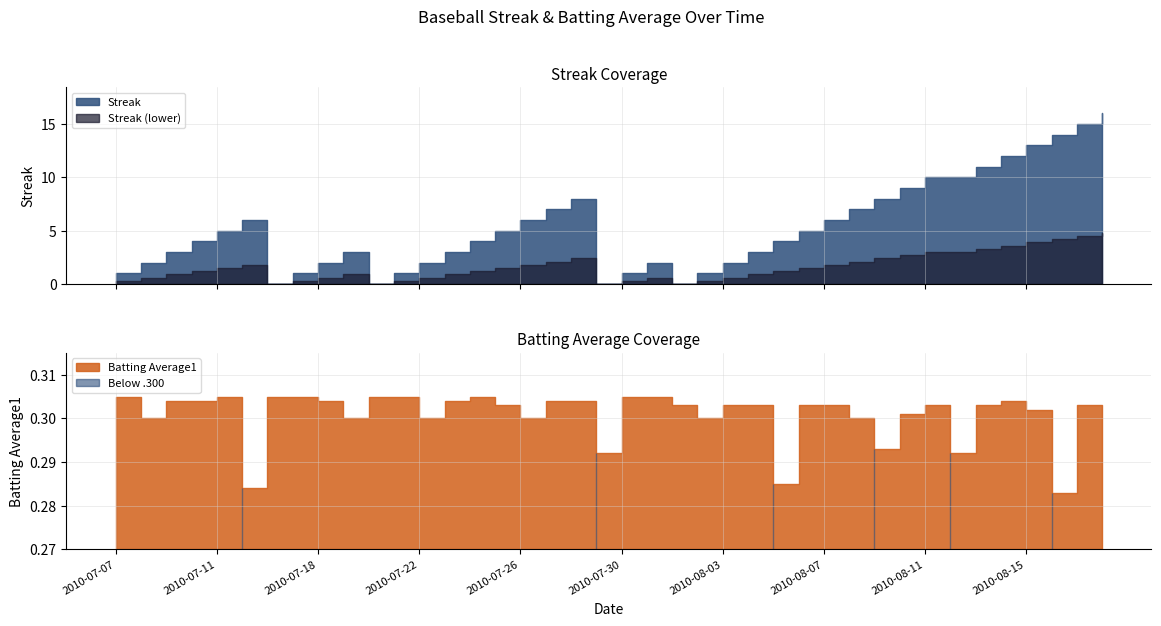

Reading left to right, list all the values displayed in this chart.

Streak: 2010-07-07=1.0	2010-07-08=2.0	2010-07-09=3.0	2010-07-10=4.0	2010-07-11=5.0	2010-07-15=6.0	2010-07-16=0.0	2010-07-17=1.0	2010-07-18=2.0	2010-07-19=3.0	2010-07-20=0.0	2010-07-21=1.0	2010-07-22=2.0	2010-07-23=3.0	2010-07-24=4.0	2010-07-25=5.0	2010-07-26=6.0	2010-07-27=7.0	2010-07-28=8.0	2010-07-29=0.0	2010-07-30=1.0	2010-07-31=2.0	2010-08-01=0.0	2010-08-02=1.0	2010-08-03=2.0	2010-08-04=3.0	2010-08-05=4.0	2010-08-06=5.0	2010-08-07=6.0	2010-08-08=7.0	2010-08-09=8.0	2010-08-10=9.0	2010-08-11=10.0	2010-08-12=10.0	2010-08-13=11.0	2010-08-14=12.0	2010-08-15=13.0	2010-08-16=14.0	2010-08-17=15.0	2010-08-18=16.0
Batting Average1: 2010-07-07=0.3	2010-07-08=0.3	2010-07-09=0.3	2010-07-10=0.3	2010-07-11=0.3	2010-07-15=0.3	2010-07-16=0.3	2010-07-17=0.3	2010-07-18=0.3	2010-07-19=0.3	2010-07-20=0.3	2010-07-21=0.3	2010-07-22=0.3	2010-07-23=0.3	2010-07-24=0.3	2010-07-25=0.3	2010-07-26=0.3	2010-07-27=0.3	2010-07-28=0.3	2010-07-29=0.3	2010-07-30=0.3	2010-07-31=0.3	2010-08-01=0.3	2010-08-02=0.3	2010-08-03=0.3	2010-08-04=0.3	2010-08-05=0.3	2010-08-06=0.3	2010-08-07=0.3	2010-08-08=0.3	2010-08-09=0.3	2010-08-10=0.3	2010-08-11=0.3	2010-08-12=0.3	2010-08-13=0.3	2010-08-14=0.3	2010-08-15=0.3	2010-08-16=0.3	2010-08-17=0.3	2010-08-18=0.3